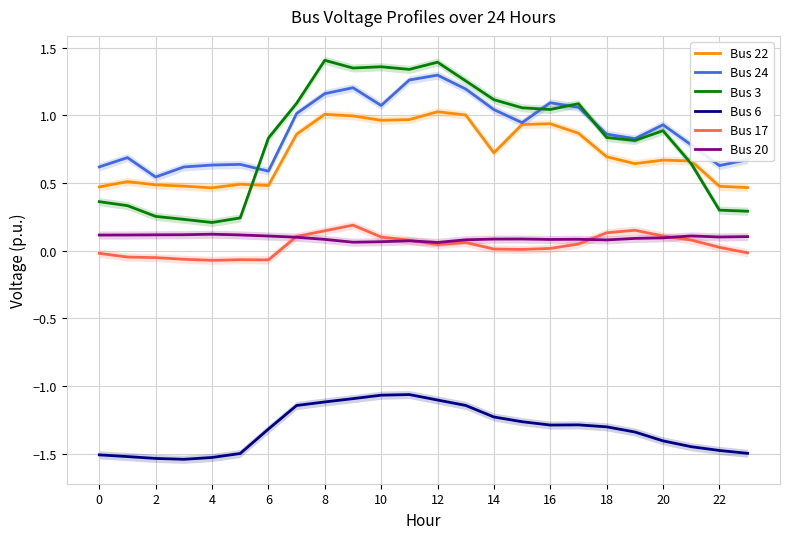

Is it true that Bus 6 equals -0.7 at 12?

False